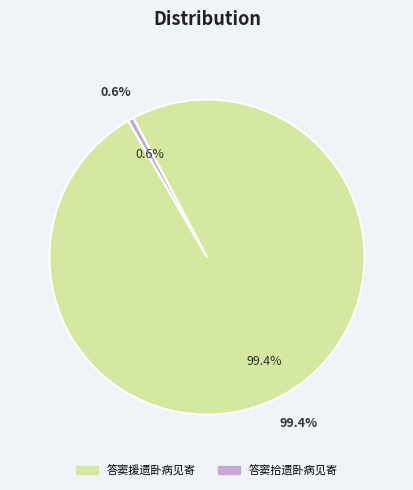

How many segments does this pie chart have?

2